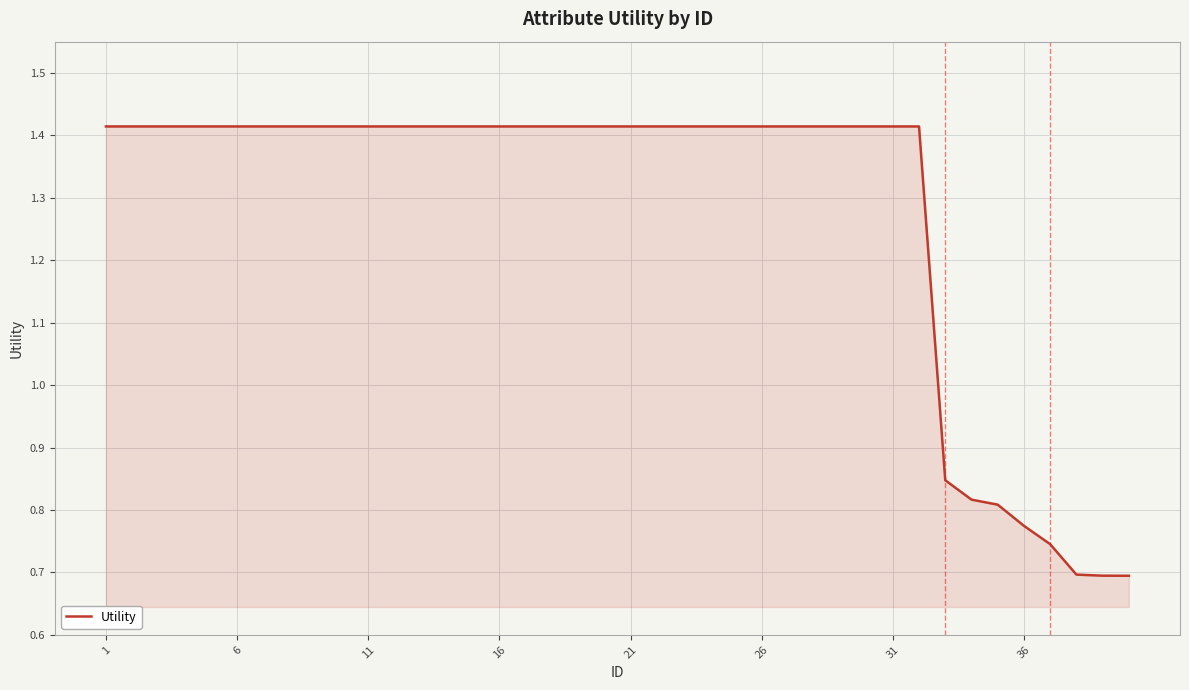

At which category does the chart reach its peak across all series?

1